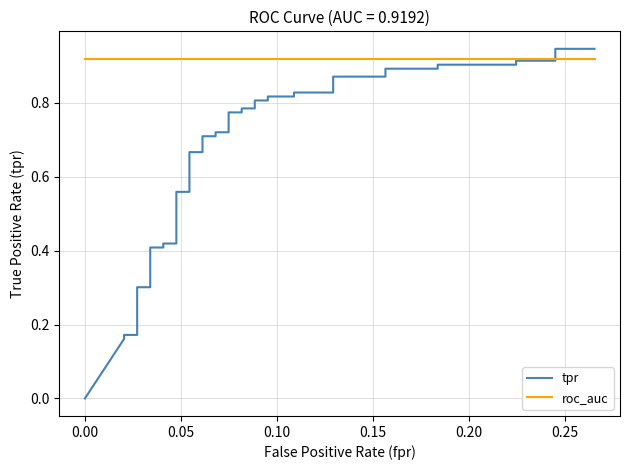

What is the label of the 3rd point from the left?

0.05